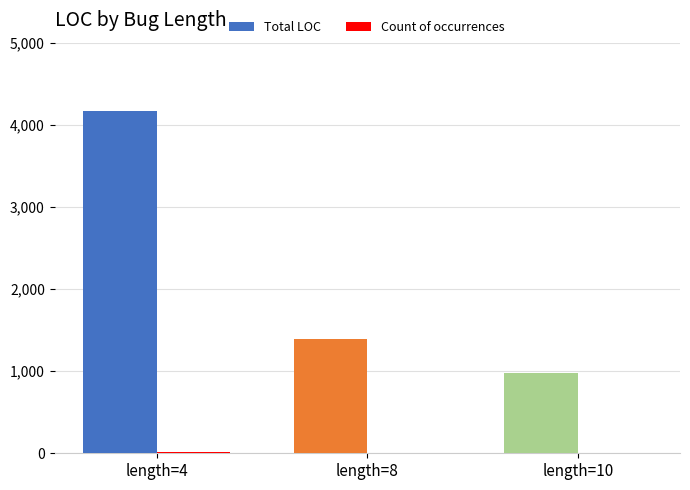

Which series changed the most between length=8 and length=10?

Total LOC